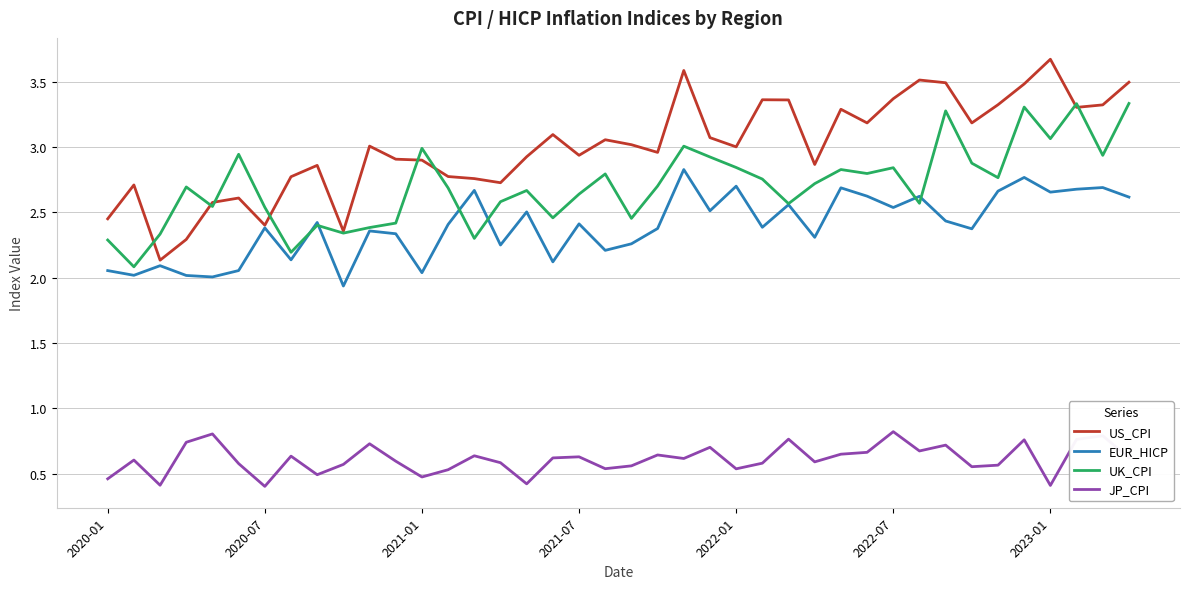

True or false: JP_CPI and EUR_HICP cross at least once.

False